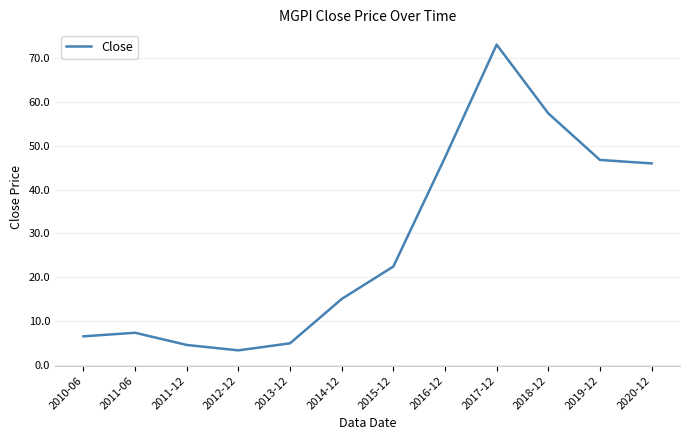

What position from the right is 2013-12?

8